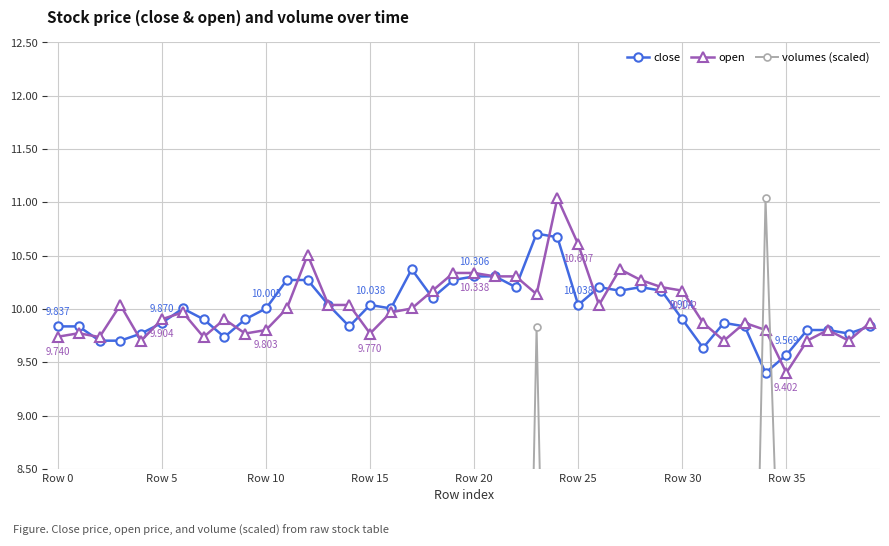

True or false: volumes (scaled) has a value of 1.9 at Row 30.

True